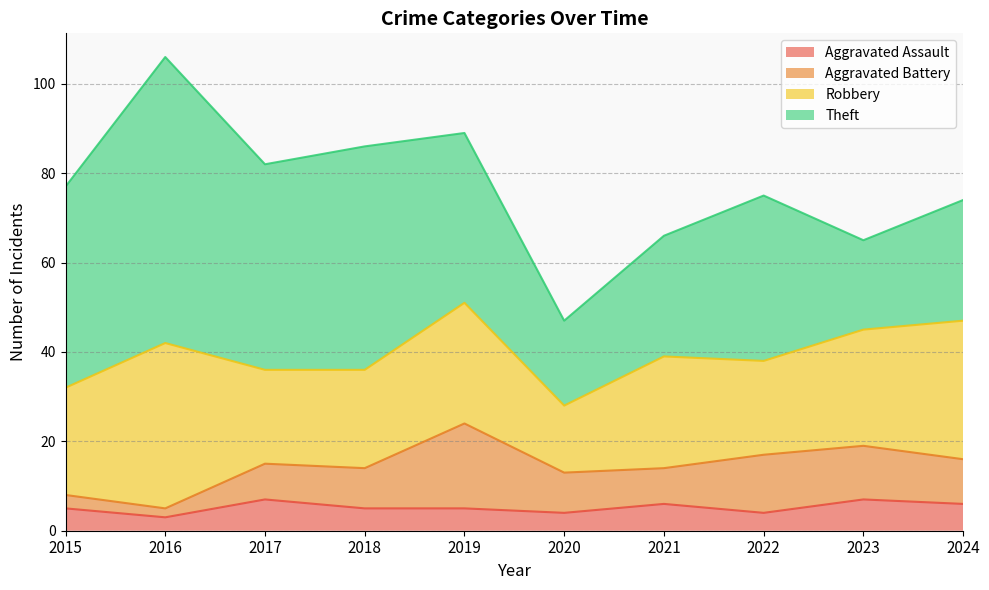

At which category does Aggravated Battery reach its first local valley?

2016